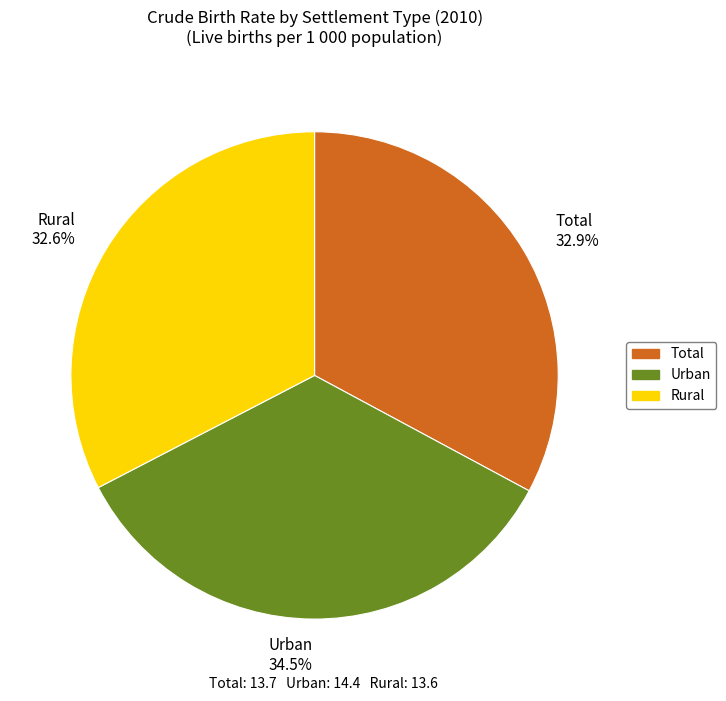

Does any single category account for the majority?

No